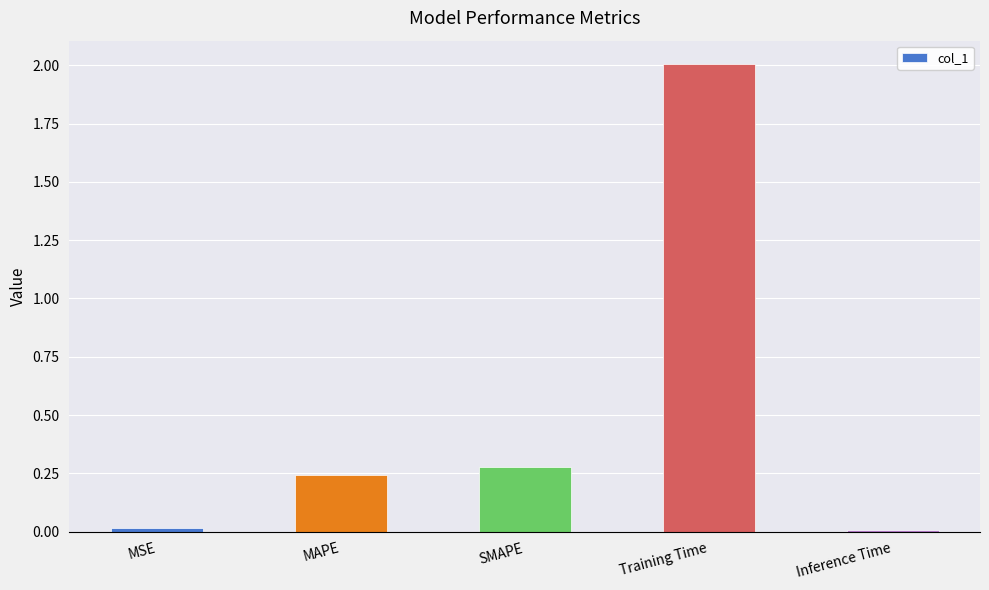

What is the average value?

0.5